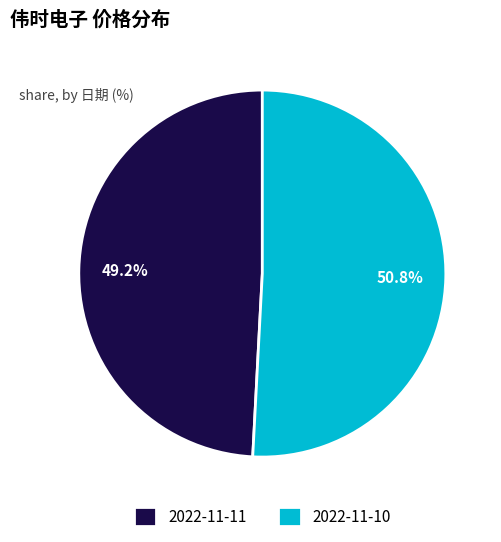

Is there a majority slice in this chart?

Yes